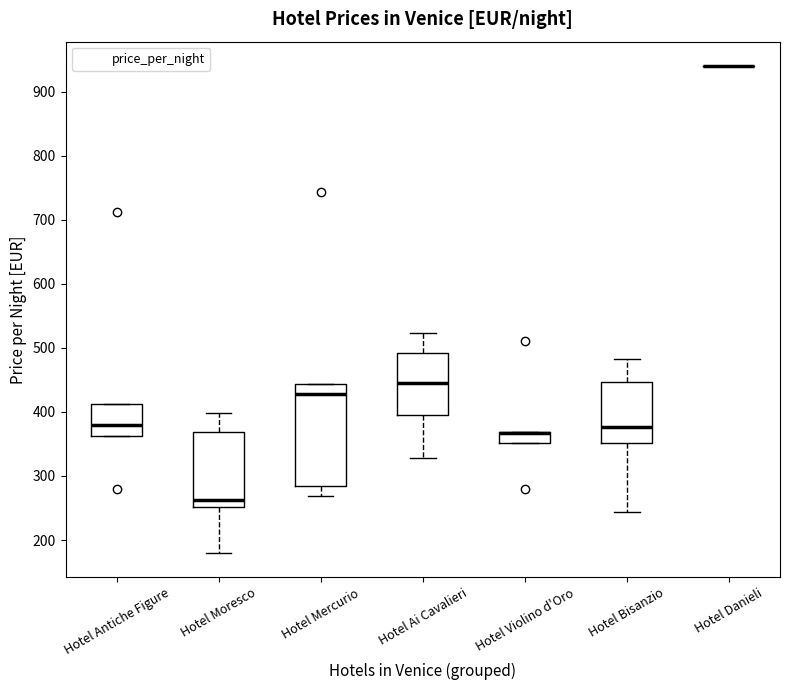

Reading left to right, transcribe this box plot: for each box, give where its median line is, the range the box spans, and where its two whiskers end, as read against the y-axis. The values are not printed on the chart, so give them approximately, as read against the axis.

Hotel Antiche Figure: median 380, box 360 to 410, whiskers 360 to 410
Hotel Moresco: median 260, box 250 to 370, whiskers 180 to 400
Hotel Mercurio: median 430, box 290 to 440, whiskers 270 to 440
Hotel Ai Cavalieri: median 450, box 400 to 490, whiskers 330 to 520
Hotel Violino d'Oro: median 370 (drawn on the box's upper edge), box 350 to 370, whiskers 350 to 370
Hotel Bisanzio: median 380, box 350 to 450, whiskers 240 to 480
Hotel Danieli: box collapsed to a line at 940, whiskers 940 to 940